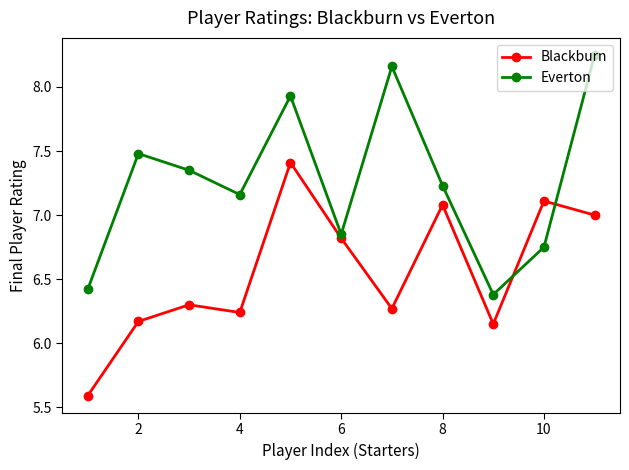

List the series in order of their overall mean, highest first.

Everton, Blackburn